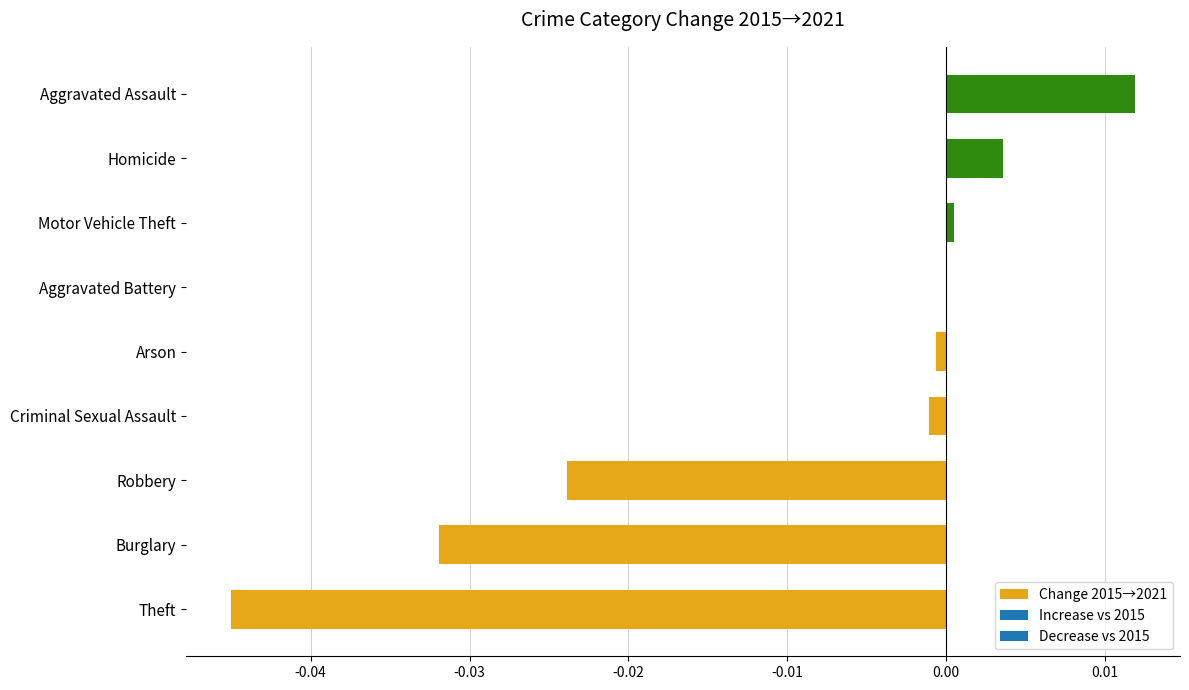

True or false: the data shows -0.0 at Arson.

True